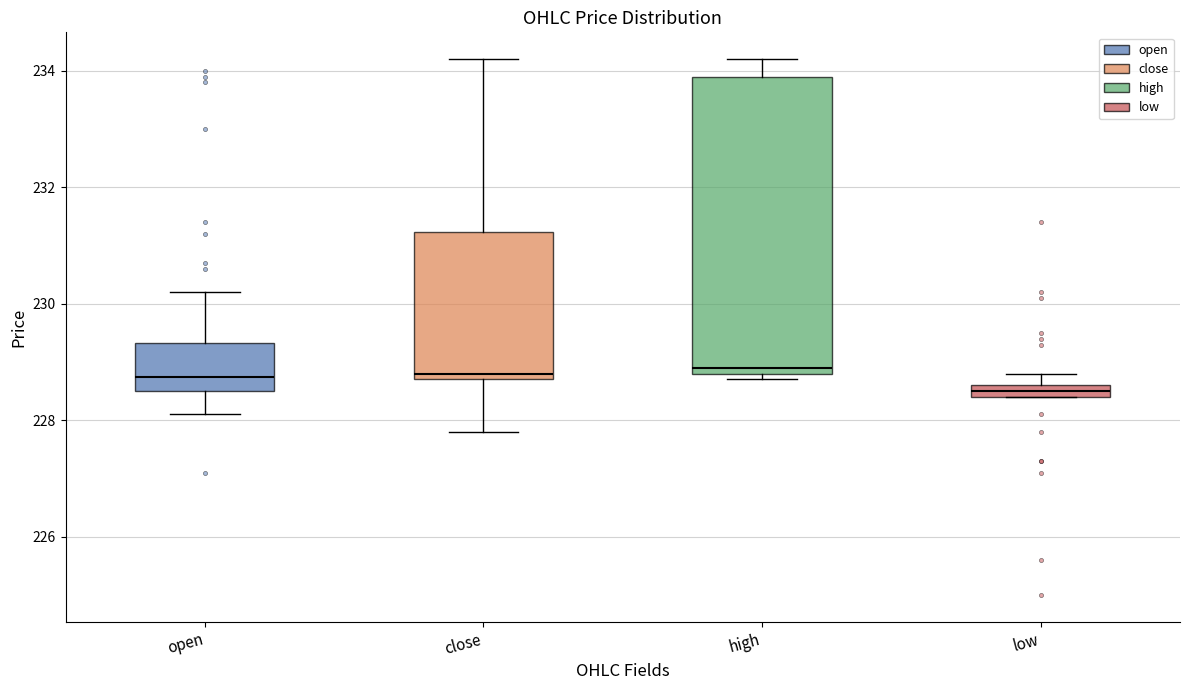

Which box is the tallest, from its lower edge to its upper edge?

high